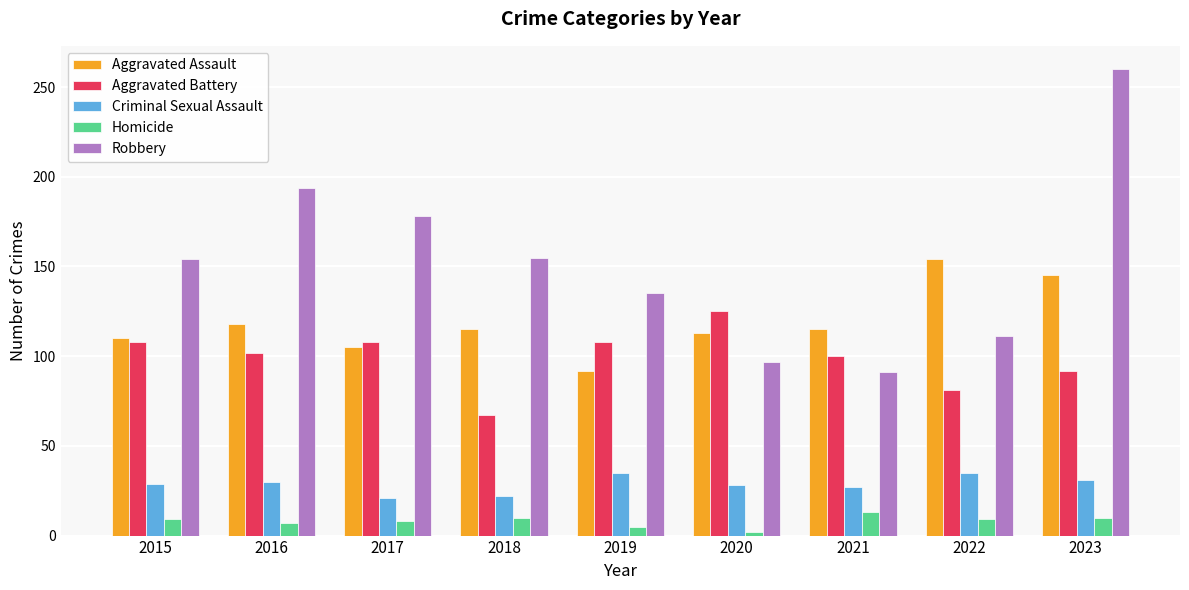

What is the total value across all series at 2016?

451